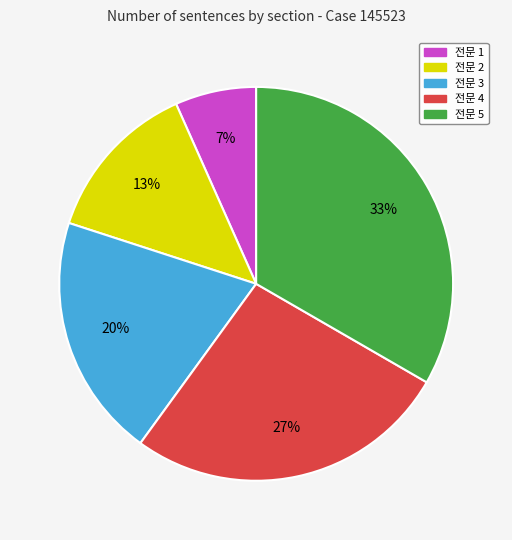

Is there any slice that represents more than half of the pie?

No